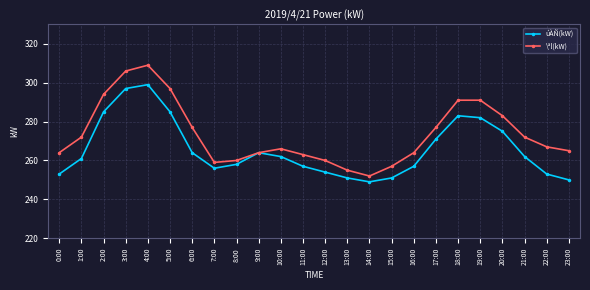

At which category does úÀÑ(kW) reach its first local valley?

7:00